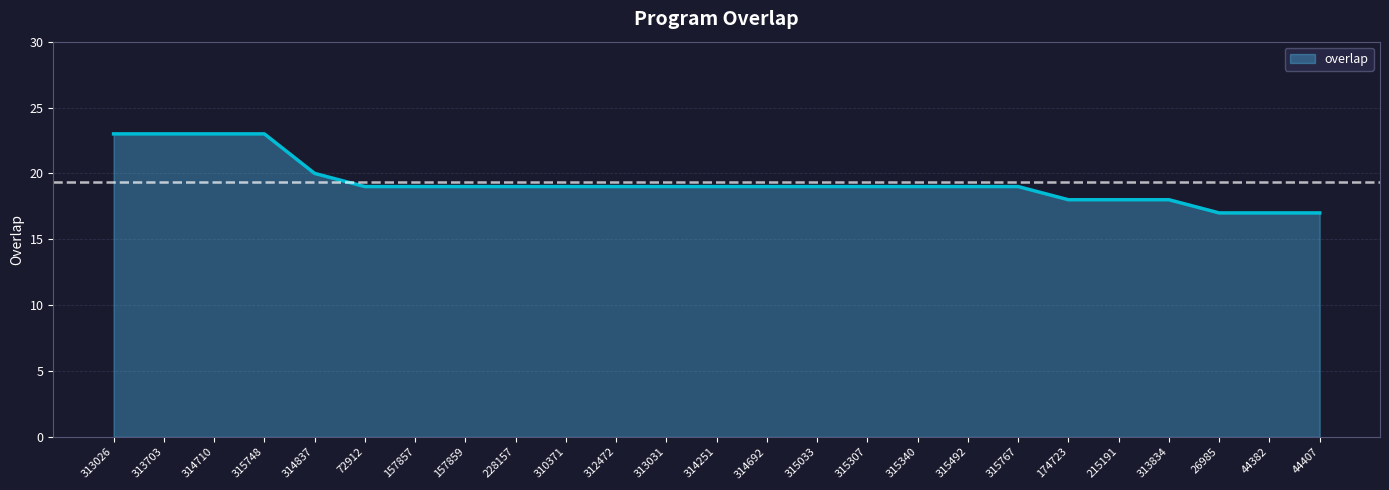

Reading right to left, transcribe all the data shown in this chart.

17	17	17	18	18	18	19	19	19	19	19	19	19	19	19	19	19	19	19	19	20	23	23	23	23